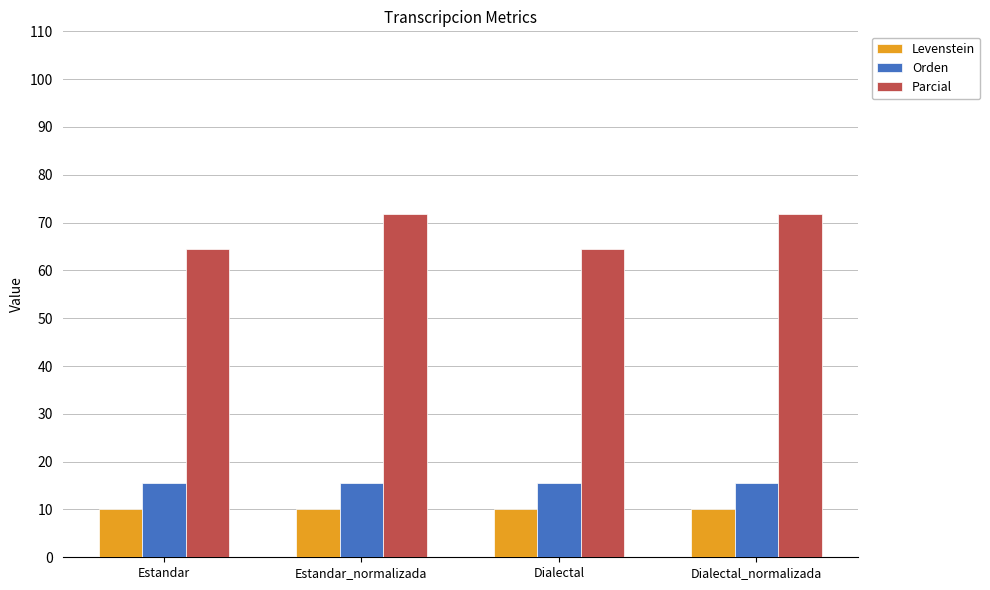

Is it true that Levenstein equals 5.9 at Dialectal?

False